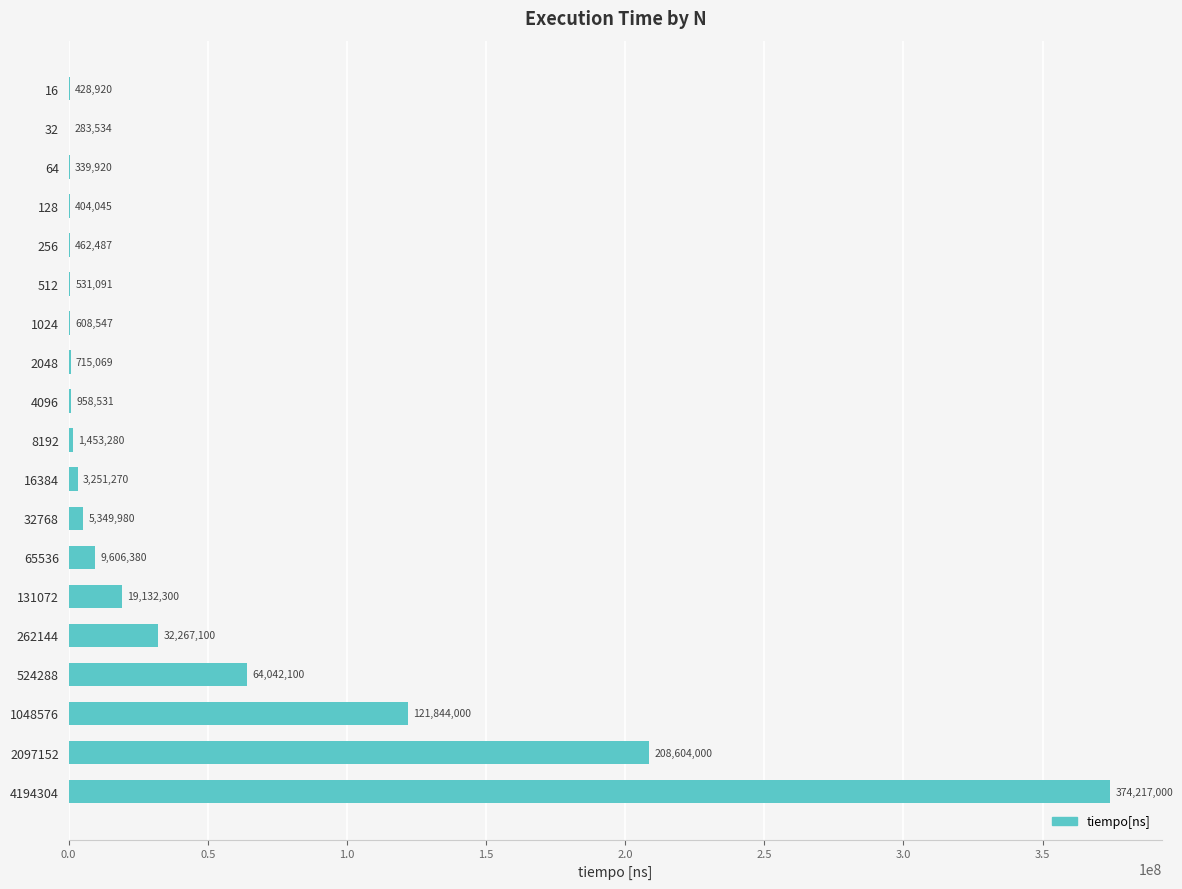

What is the average value?

44447345